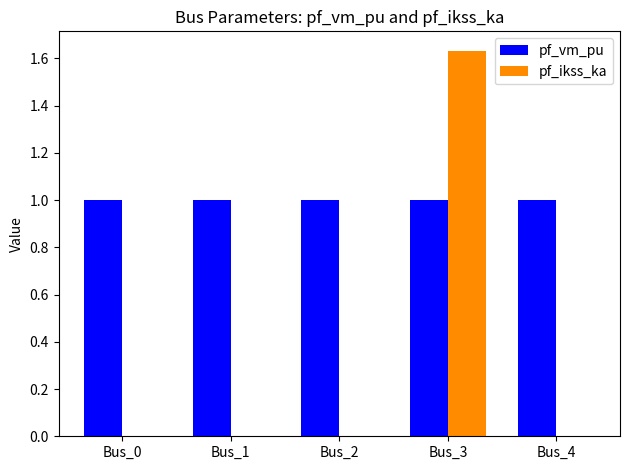

Is it true that pf_ikss_ka equals -0.8 at Bus_4?

False